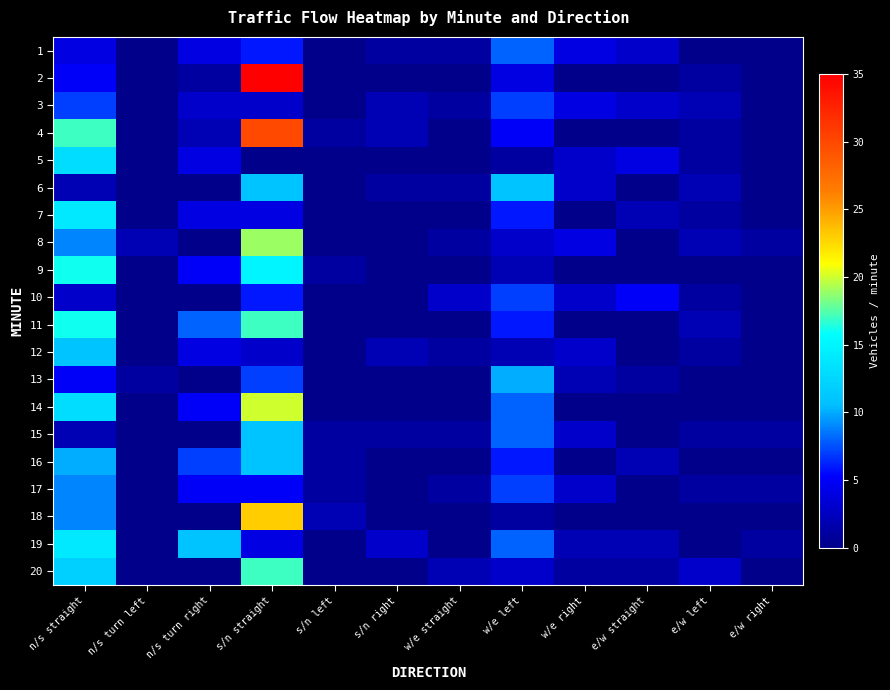

How many series are shown in this chart?

20